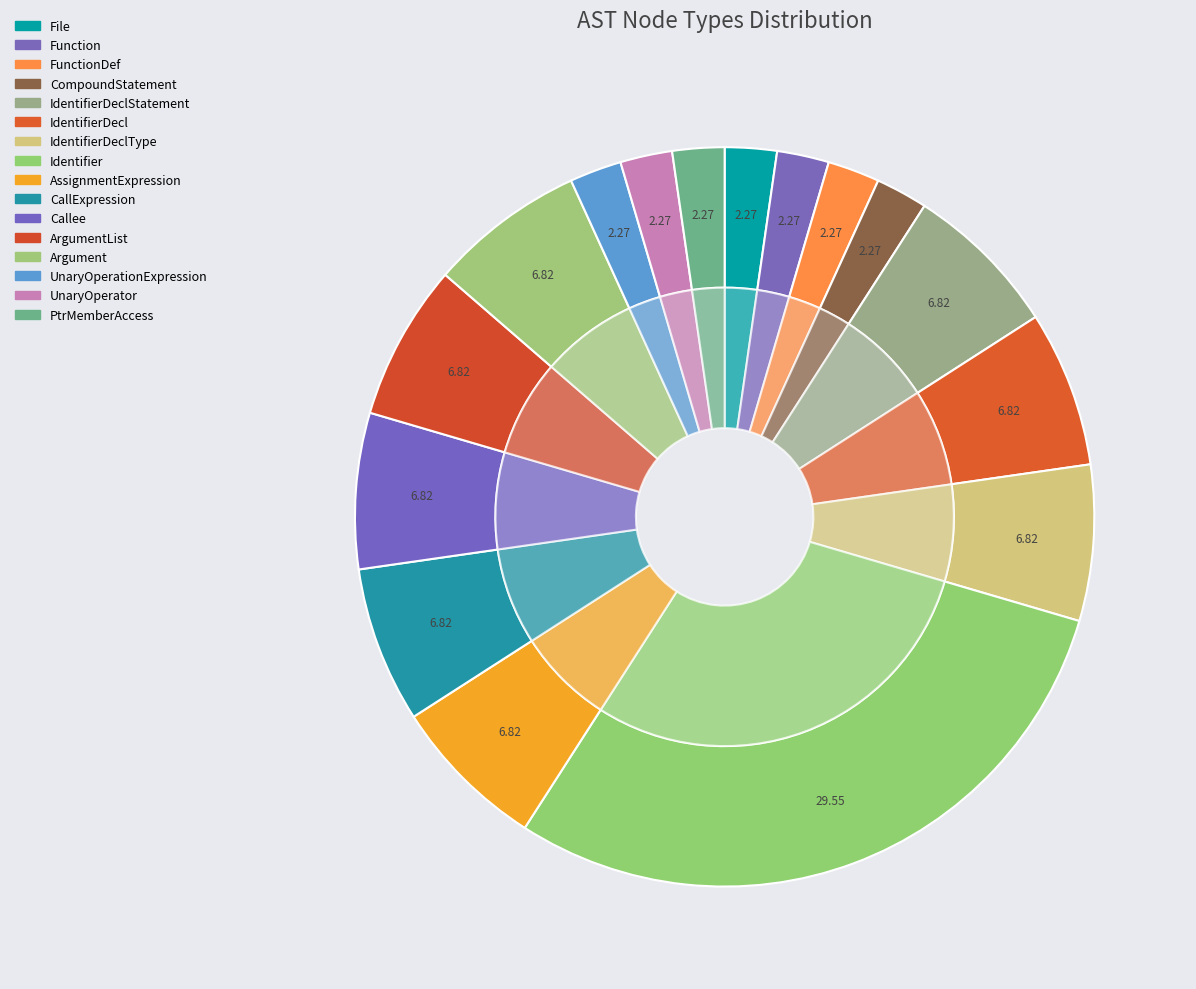

How many segments does this pie chart have?

16